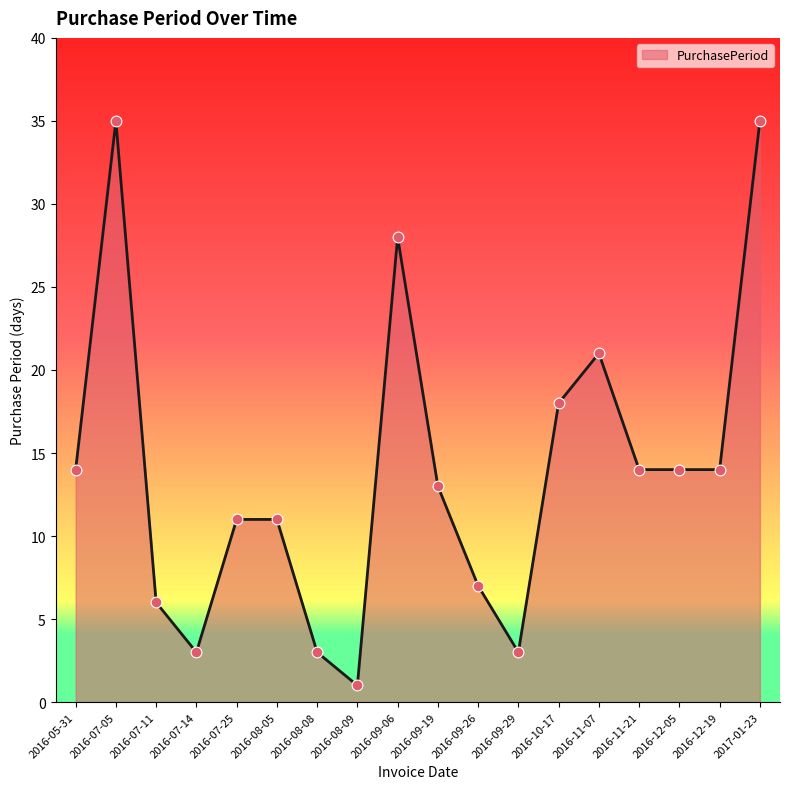

What is the change in value from 2016-07-11 to 2017-01-23?

+29